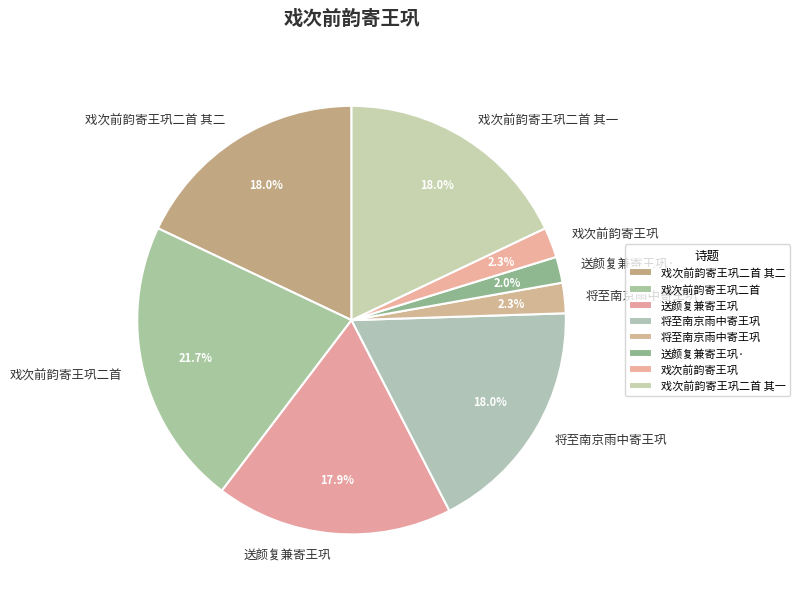

How many slices are in this pie chart?

8